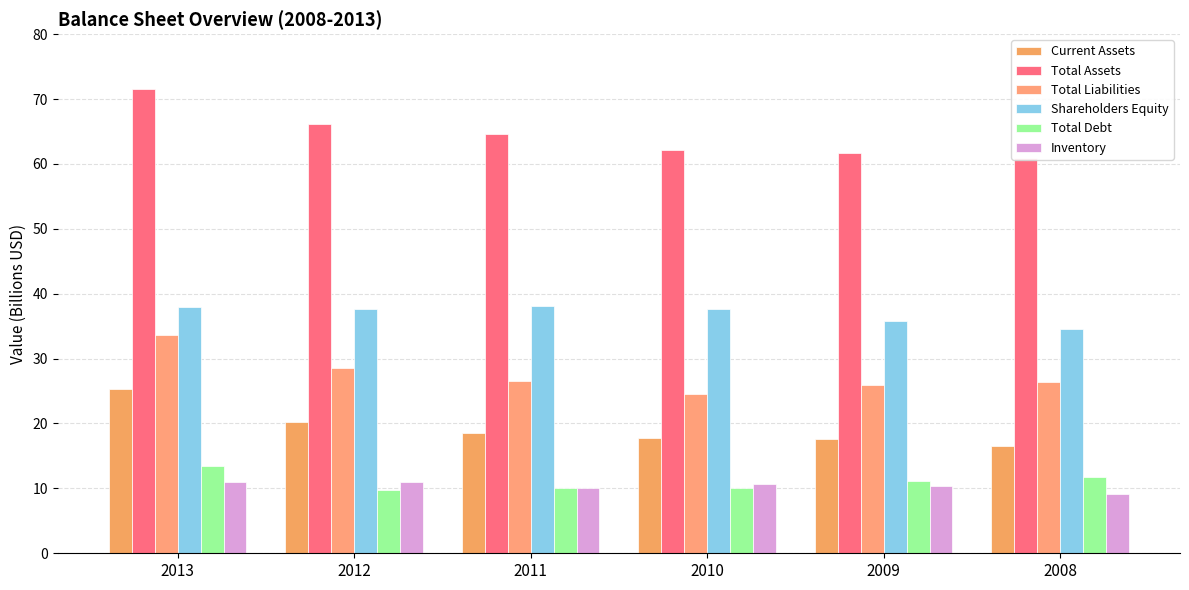

How many data points in Shareholders Equity are above 37?

4